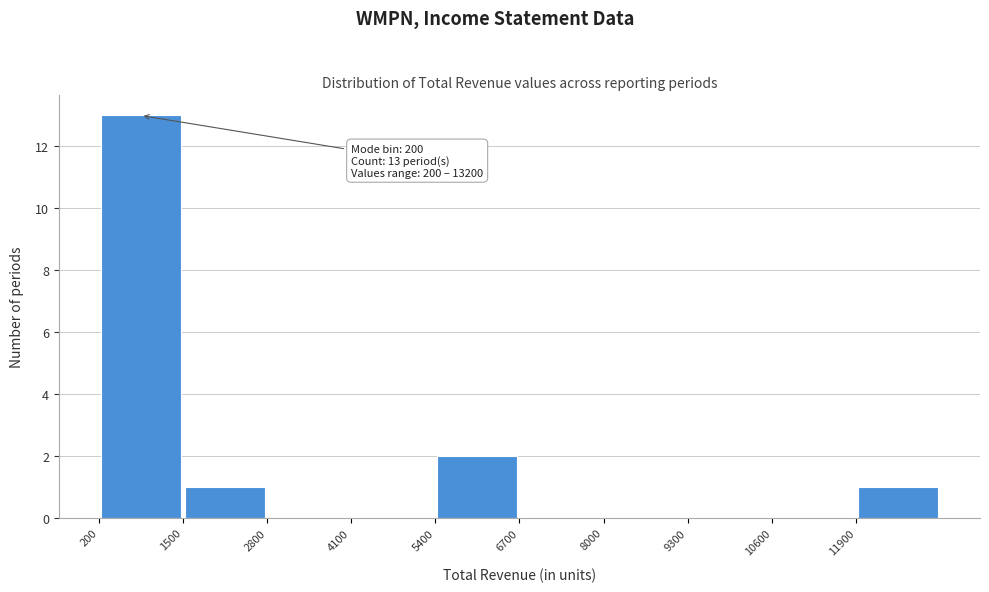

Which range on the x-axis has the tallest bar?

200 to 1500